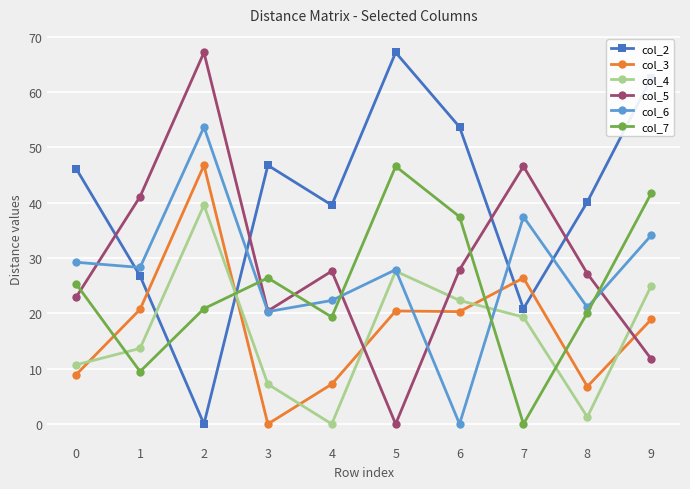

What is the average value of the col_2 series?

40.3